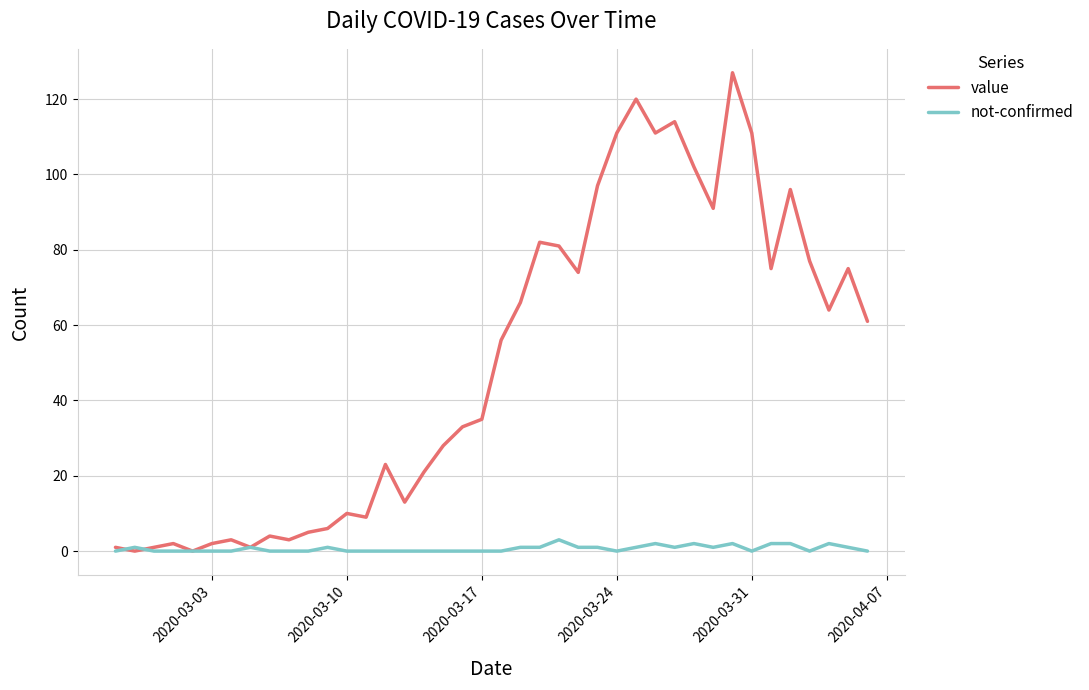

Which series has the largest total across all categories?

value